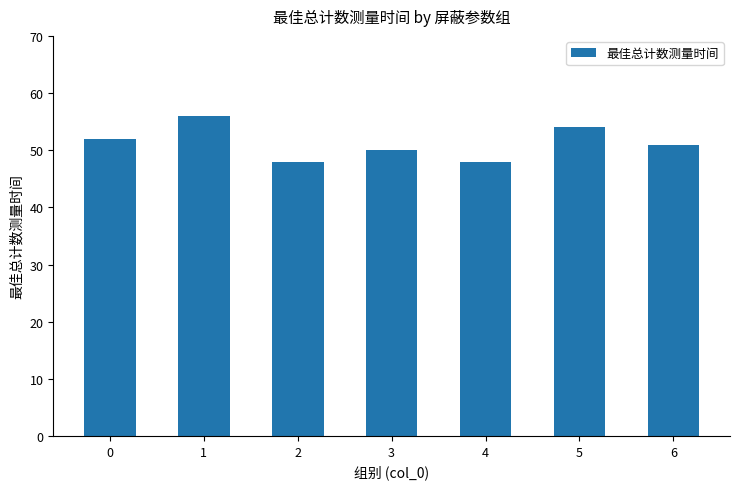

What is the value of the 6th bar from the left?

54